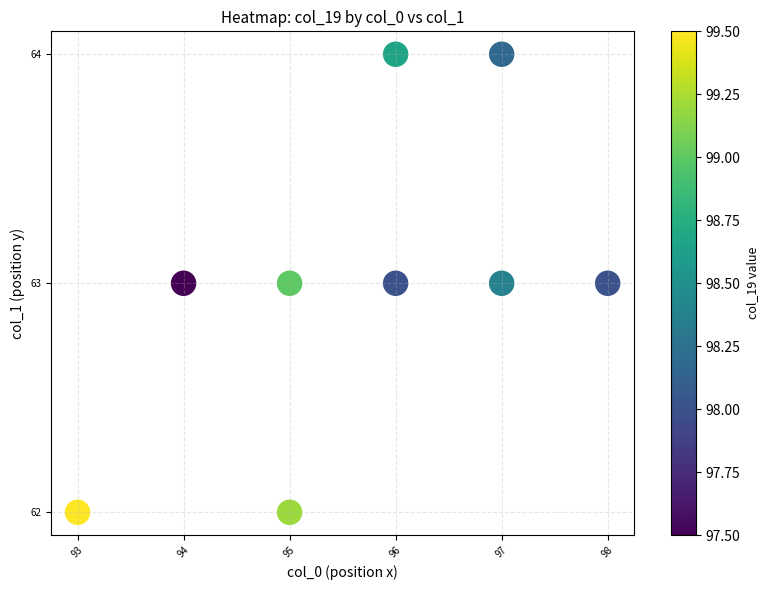

List the coordinates of all points as (X, Y) pairs, reading left to right.

(93, 62)  (94, 63)  (95, 62)  (95, 63)  (96, 63)  (96, 64)  (97, 63)  (97, 64)  (98, 63)